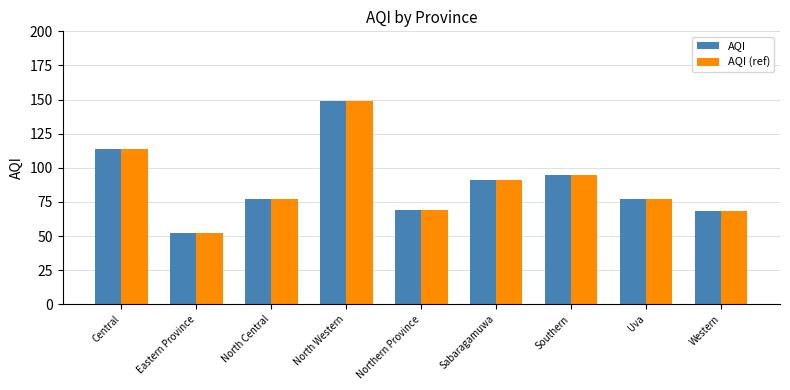

What is the minimum value for AQI (ref)?

52